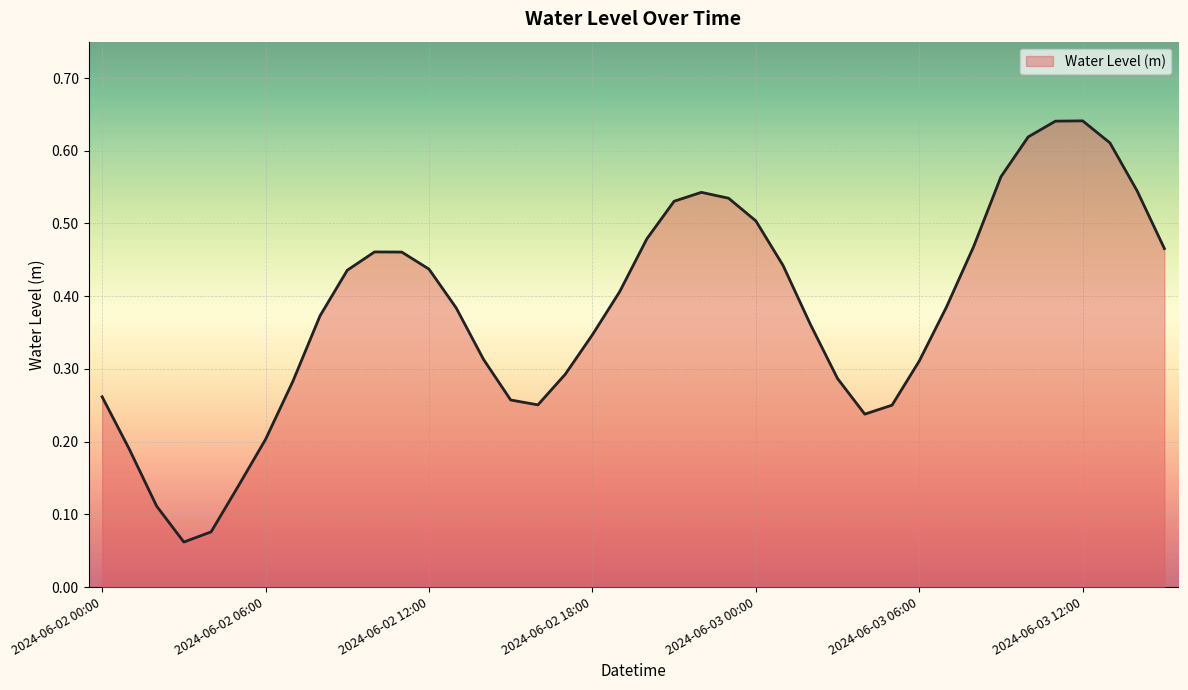

Which category has the lowest value across all series?

2024-06-02 03:00